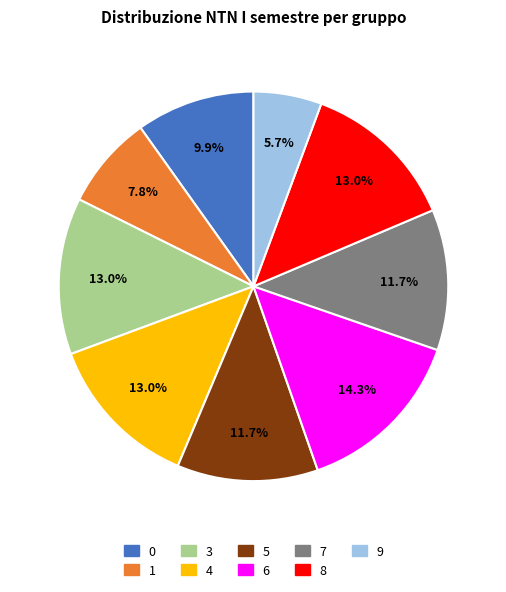

How many segments does this pie chart have?

9